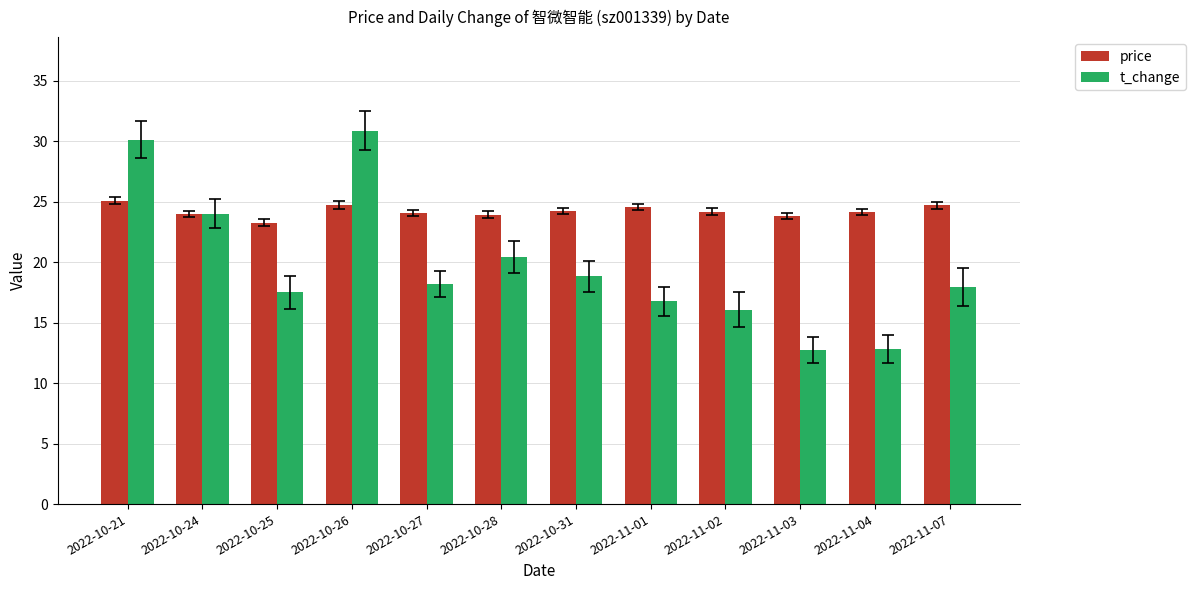

What is the difference between the t_change values at 2022-11-03 and 2022-11-02?

3.3